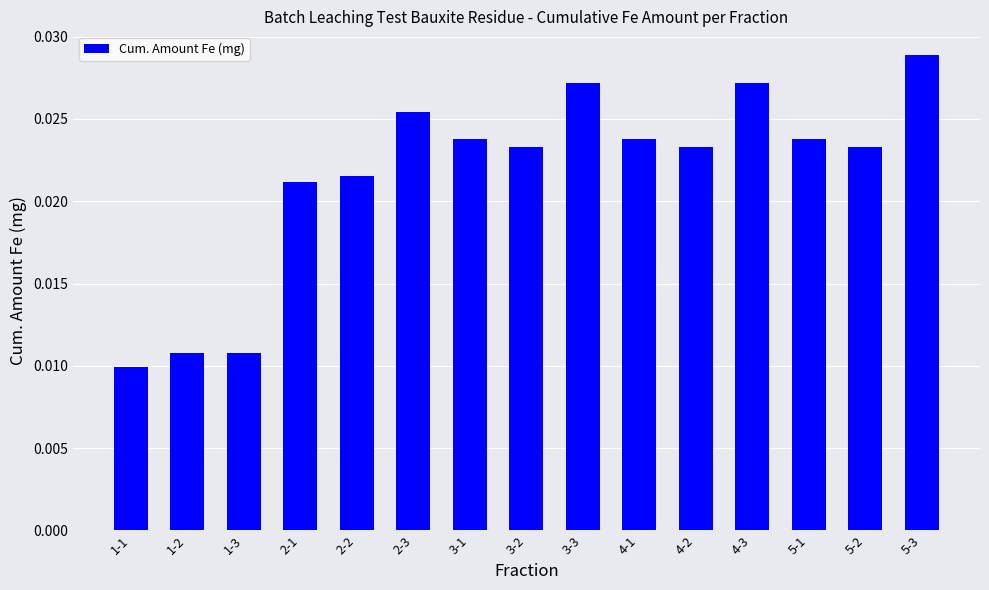

Count the number of categories in the chart.

15